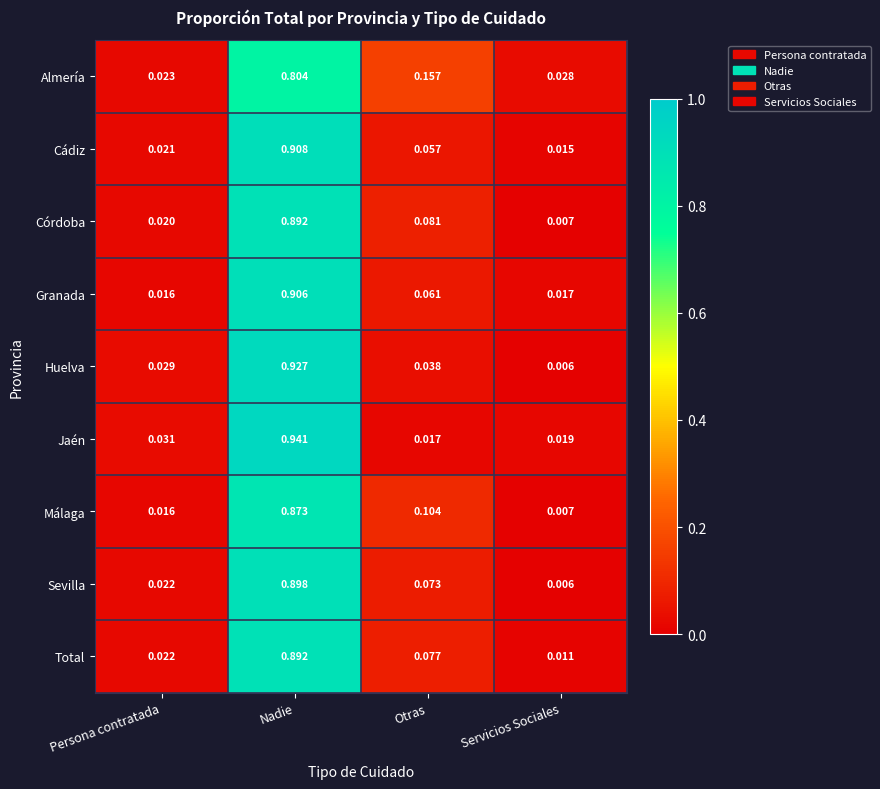

Which series changed the most between Nadie and Servicios Sociales?

Jaén